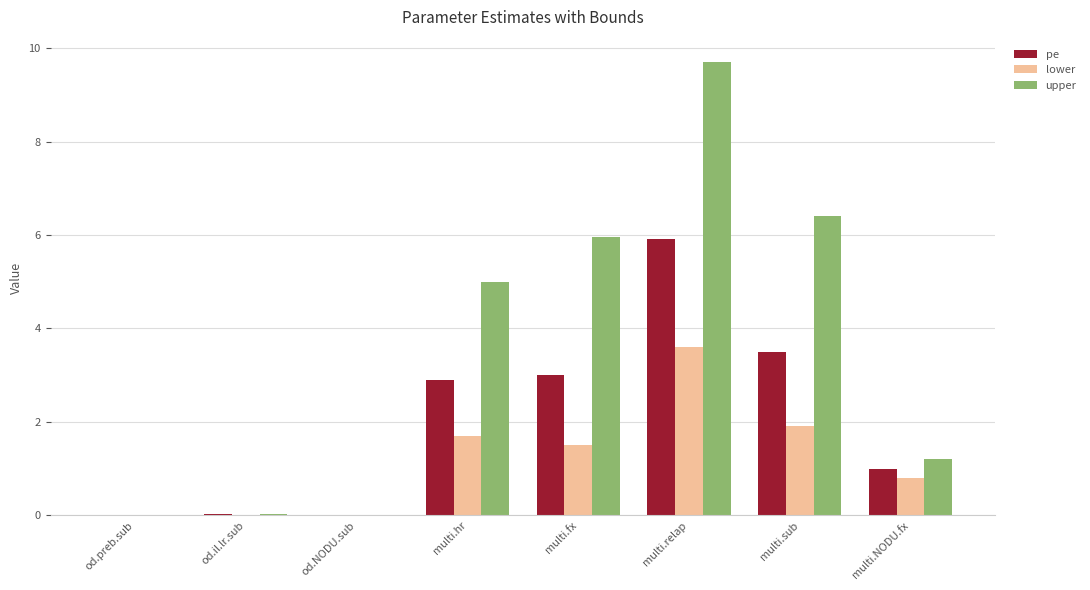

Between od.il.lr.sub and multi.NODU.fx, which series saw the biggest shift?

upper